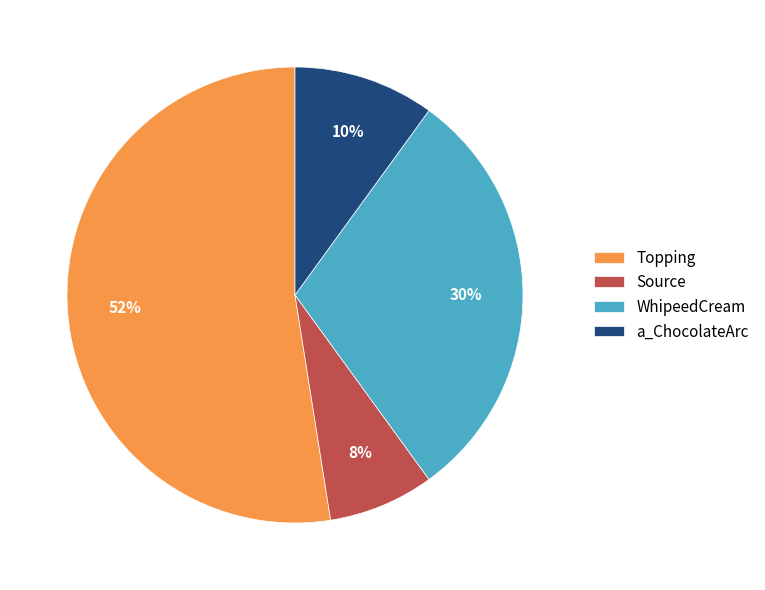

Is the sum of a_ChocolateArc and WhipeedCream greater than half?

No